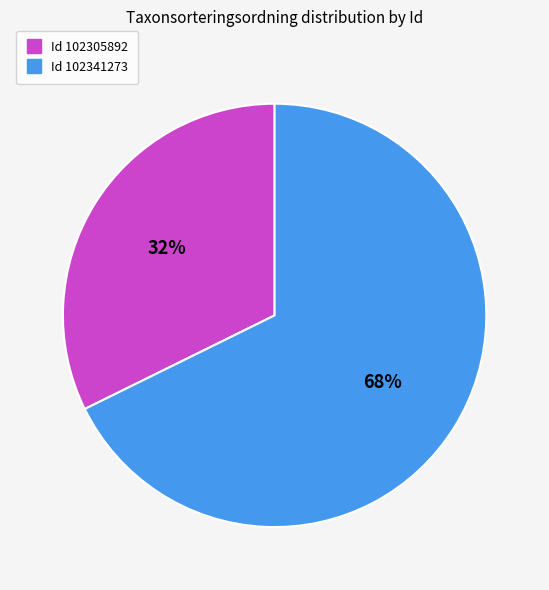

Is there any slice that represents more than half of the pie?

Yes